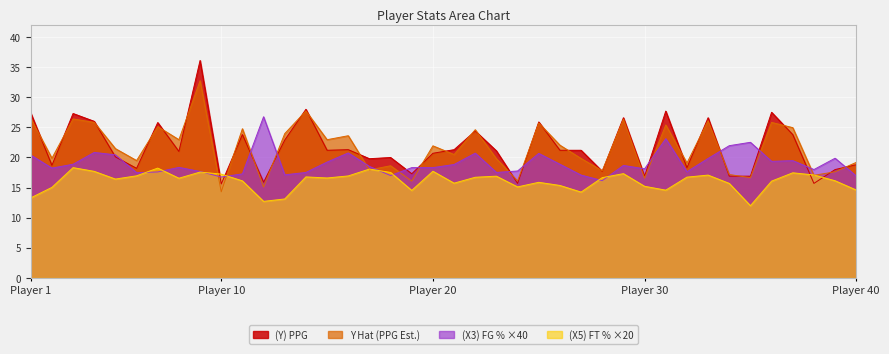

Where is the first local minimum for (X3) FG %?

2